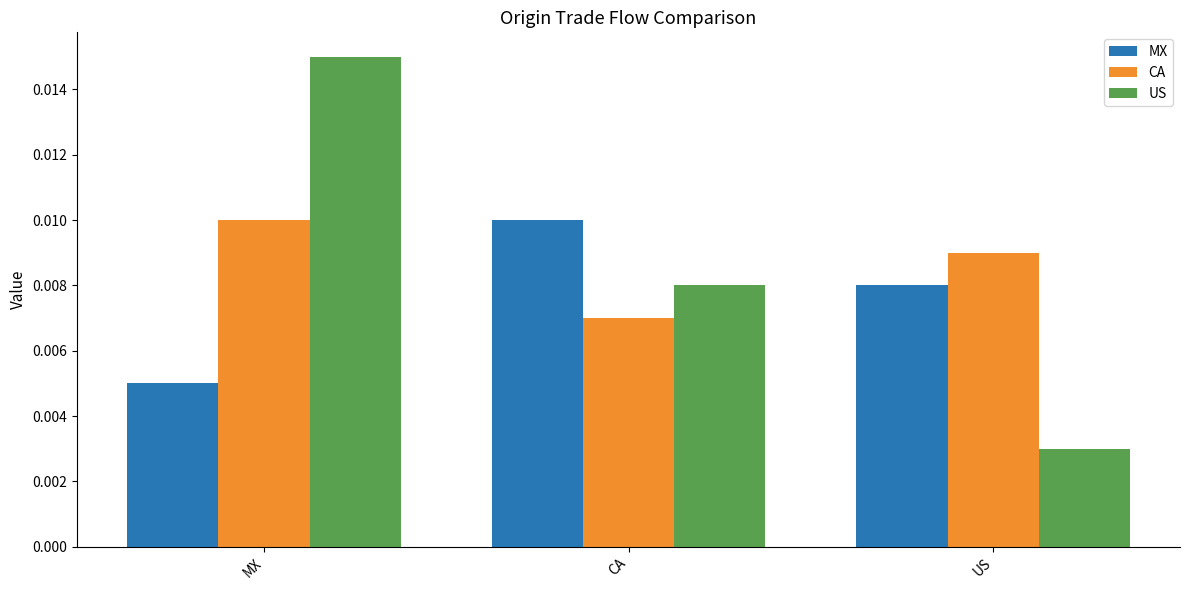

At how many categories does at least one series exceed 0?

3